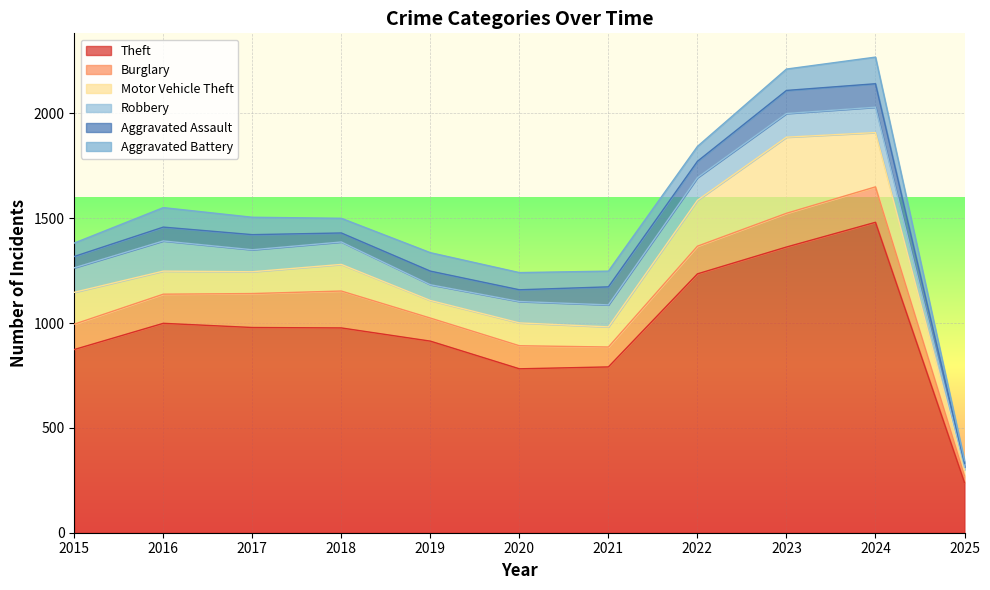

What are all the series names shown in the legend?

Theft, Burglary, Motor Vehicle Theft, Robbery, Aggravated Assault, Aggravated Battery